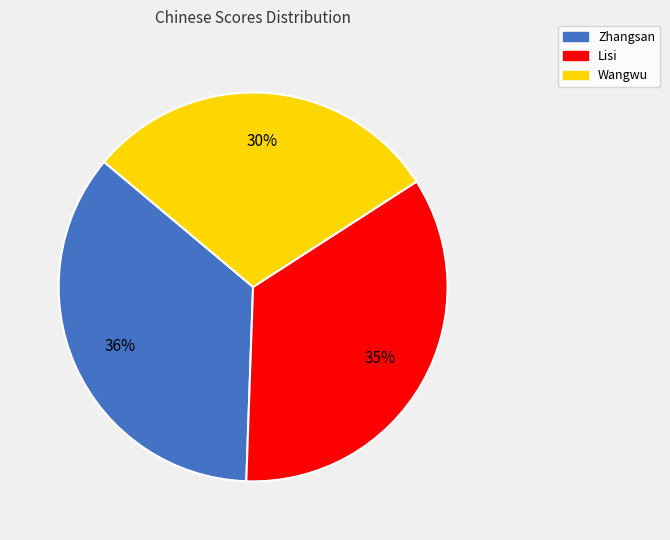

To the nearest percent, what portion does Wangwu represent?

30%